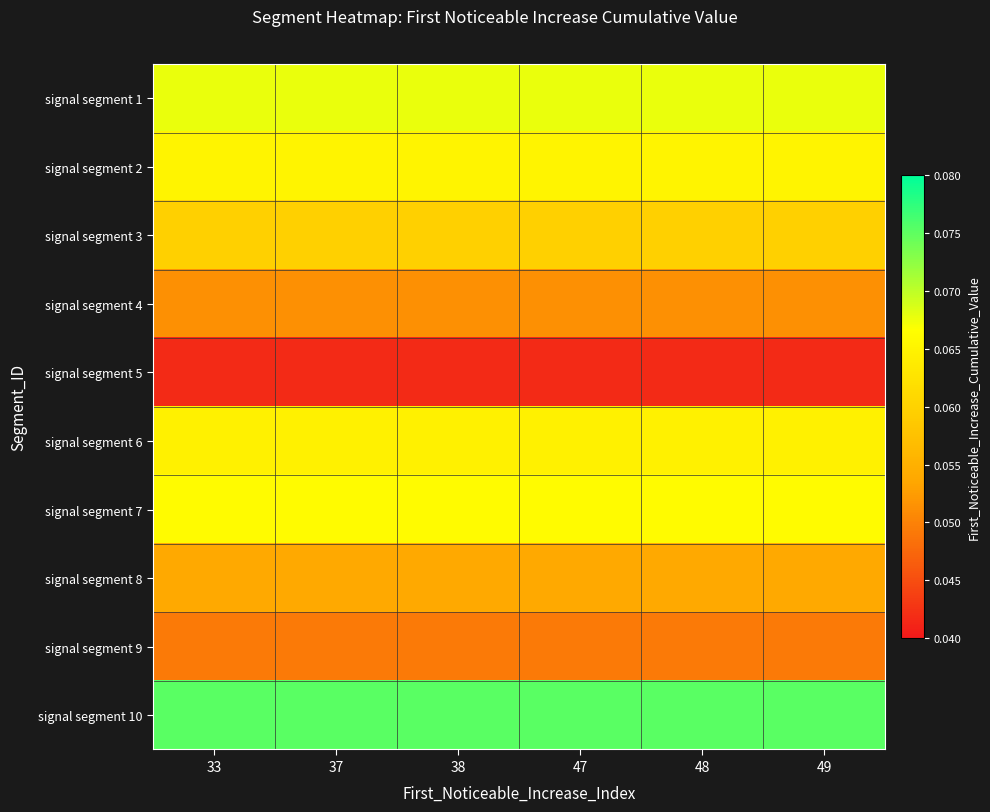

Which series has the largest total across all categories?

signal segment 10